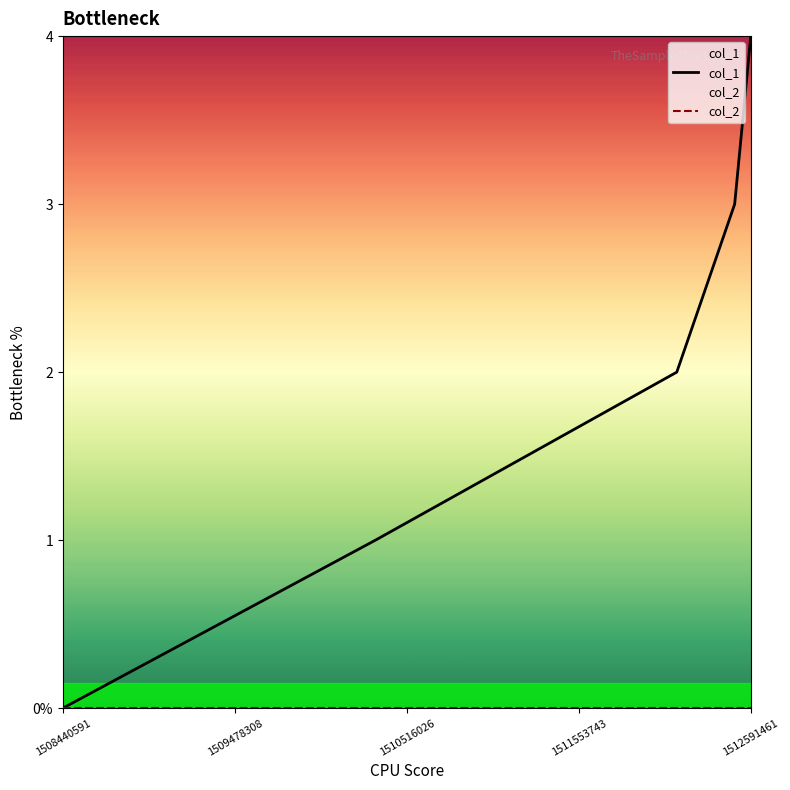

Reading right to left, what are all the values shown in this chart?

col_1: 4	3	2	1	0
col_2: 0	0	0	0	0